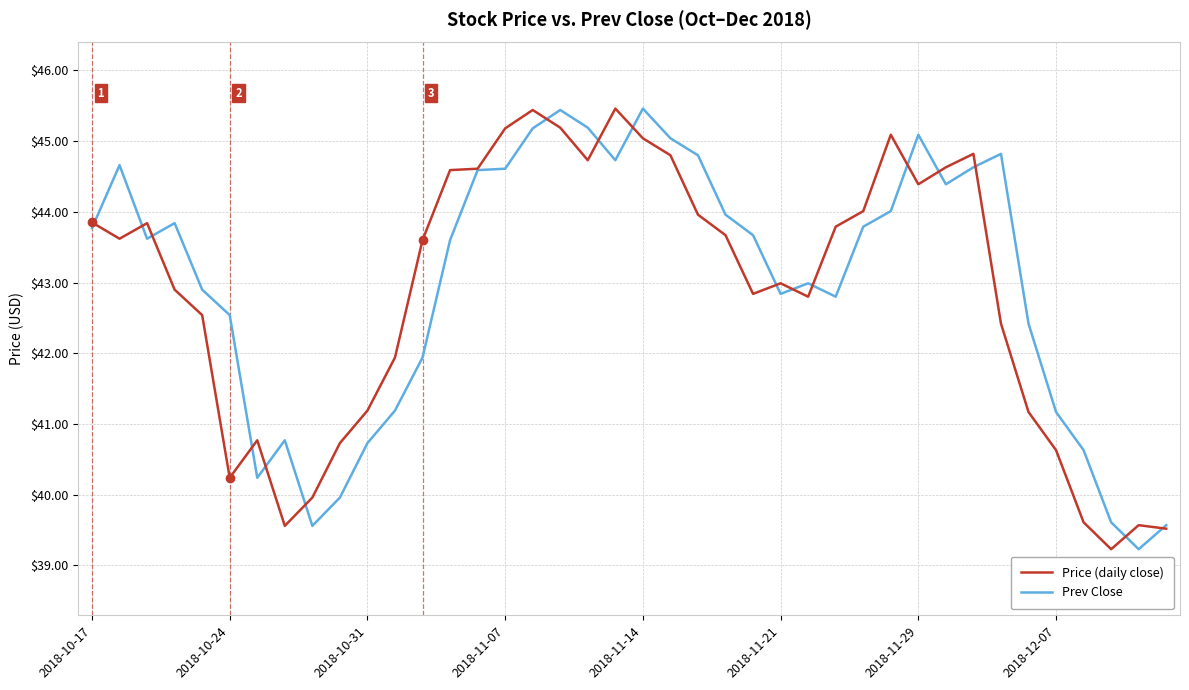

What is the lowest value of the Prev Close series?

39.2